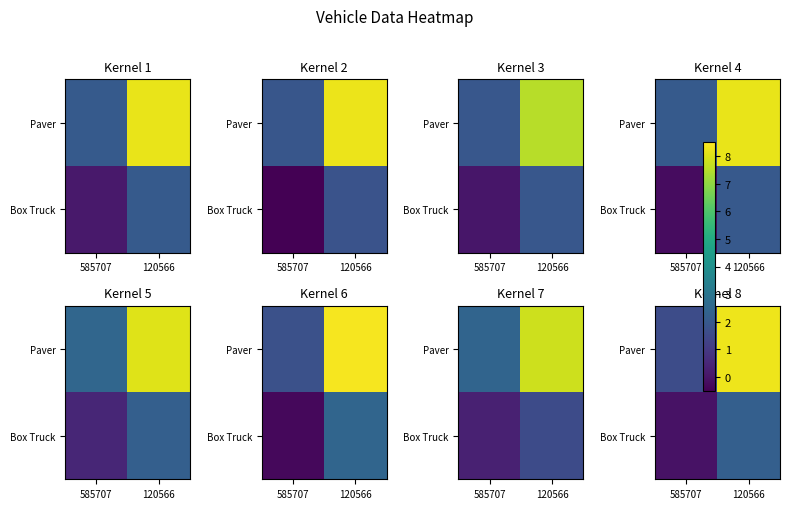

Rank the categories by row_1 value from highest to lowest.

120566, 585707